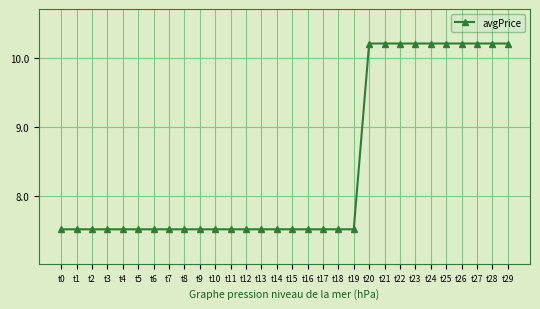

What is the difference between the second highest and second lowest values?

2.7